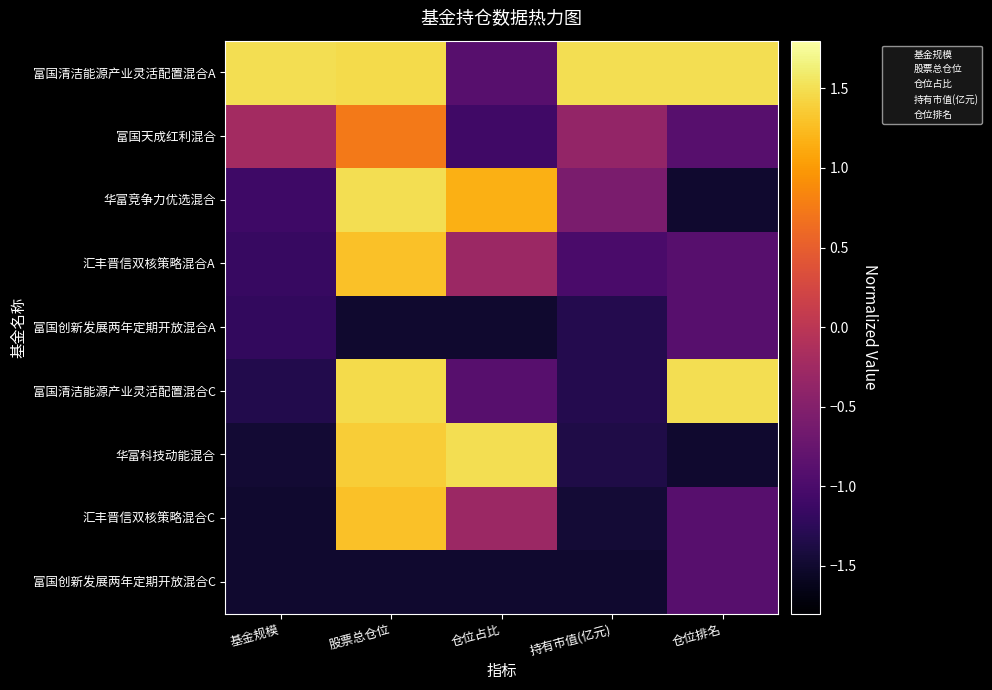

What is the maximum value shown in the chart?

1.5